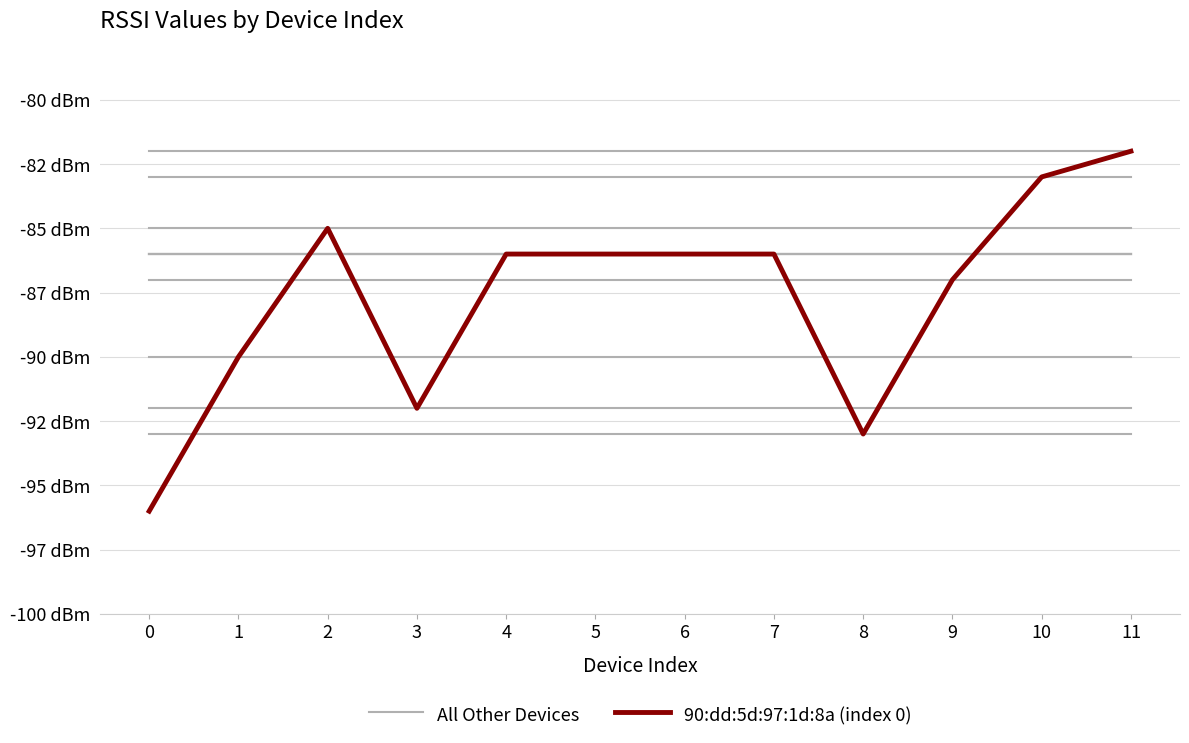

Is this an area chart (filled region under the line)?

No